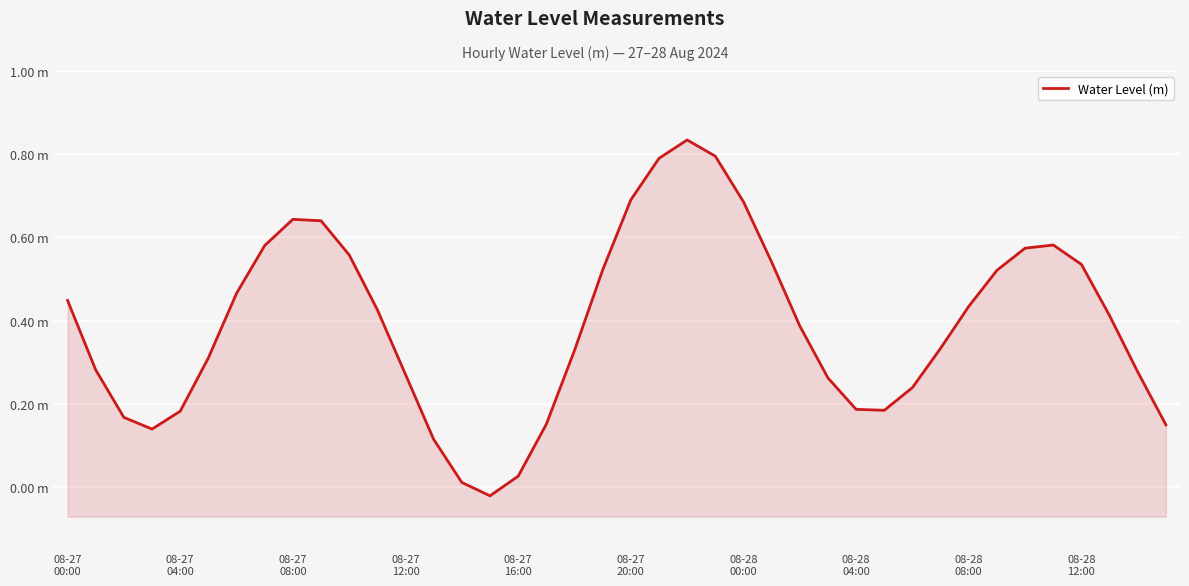

Rank the categories by value from lowest to highest.

15, 14, 16, 13, 08-27
12:00, 39, 17, 08-27
08:00, 08-27
16:00, 29, 28, 30, 27, 12, 38, 08-27
04:00, 08-27
20:00, 18, 31, 26, 37, 11, 32, 08-27
00:00, 08-28
00:00, 33, 19, 36, 25, 10, 34, 08-28
04:00, 35, 08-28
12:00, 08-28
08:00, 24, 20, 21, 23, 22